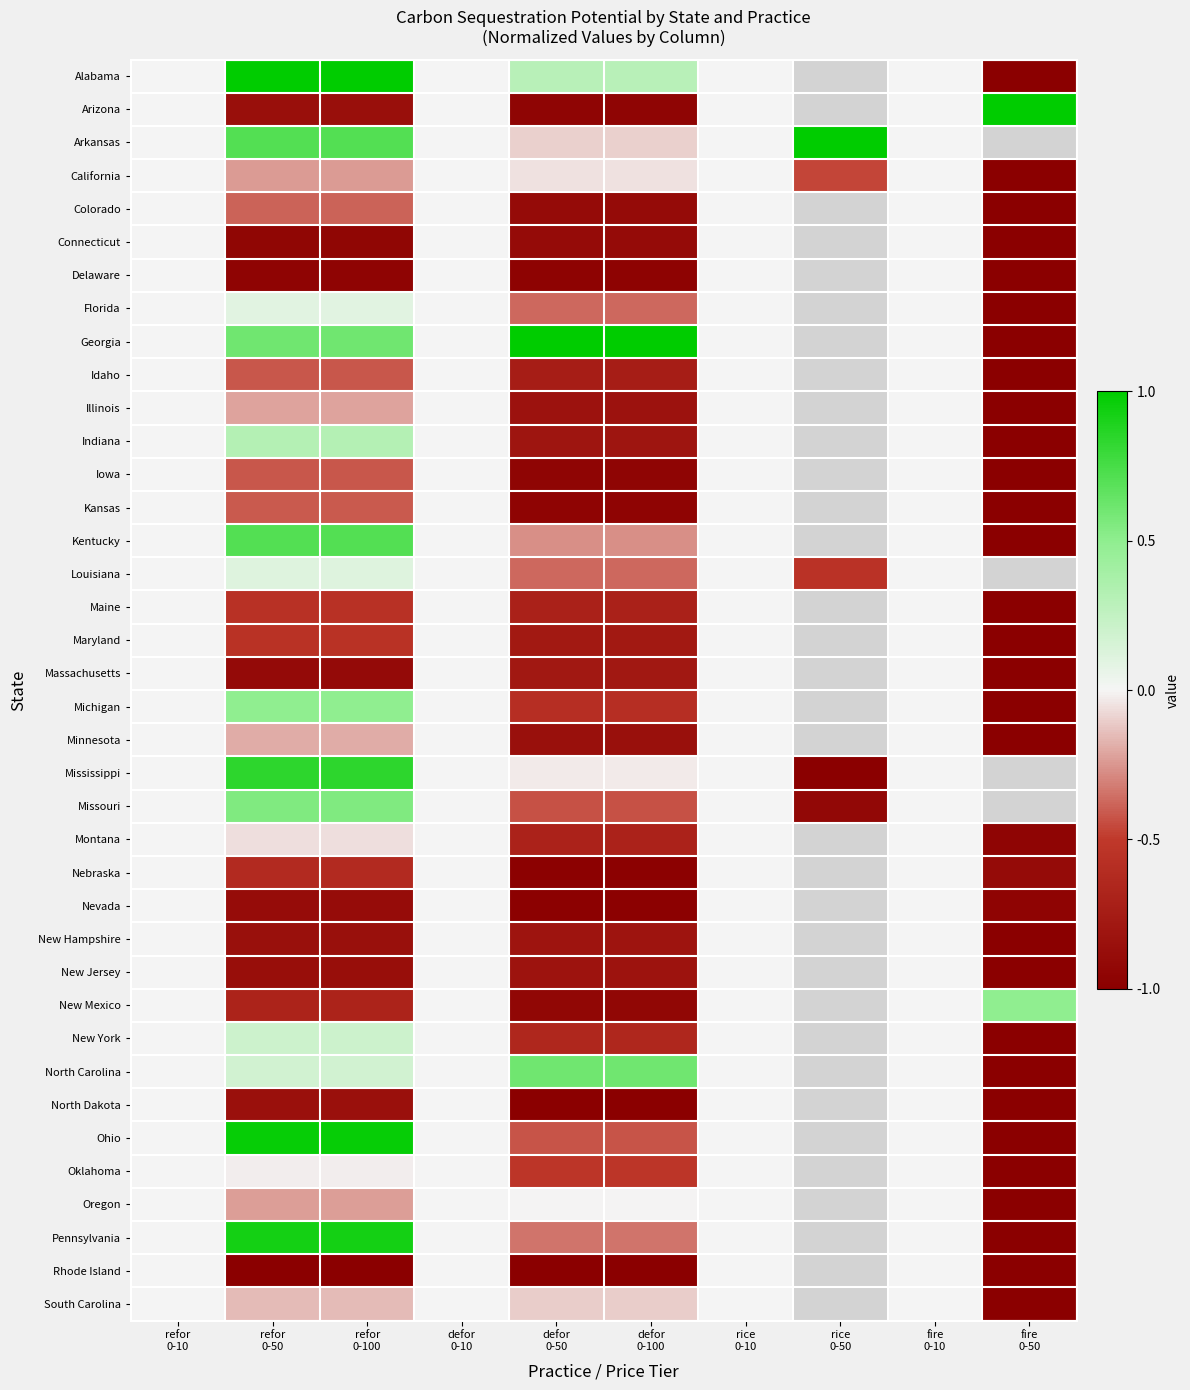

How many values in the California series are below 0?

6